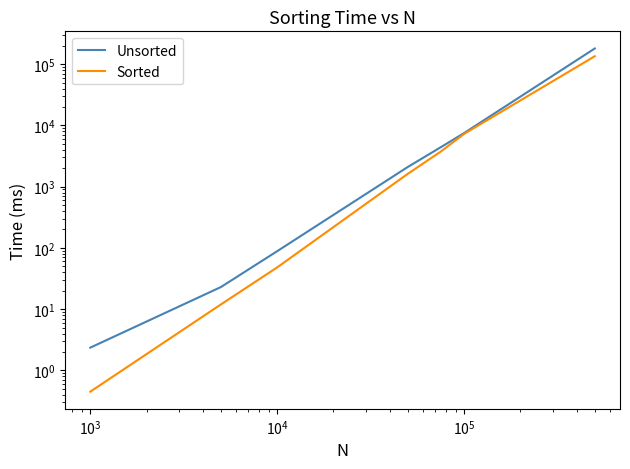

Which series changed the most between $\mathdefault{10^{1}}$ and $\mathdefault{10^{7}}$?

Unsorted